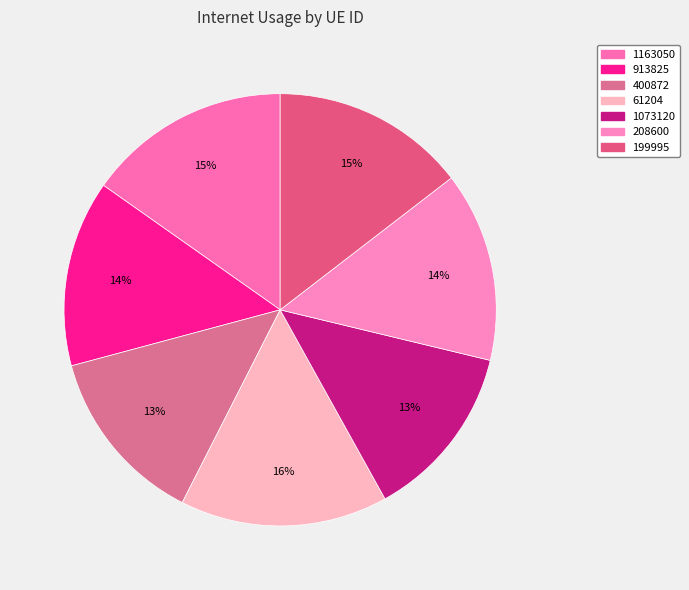

How many slices are in this pie chart?

7